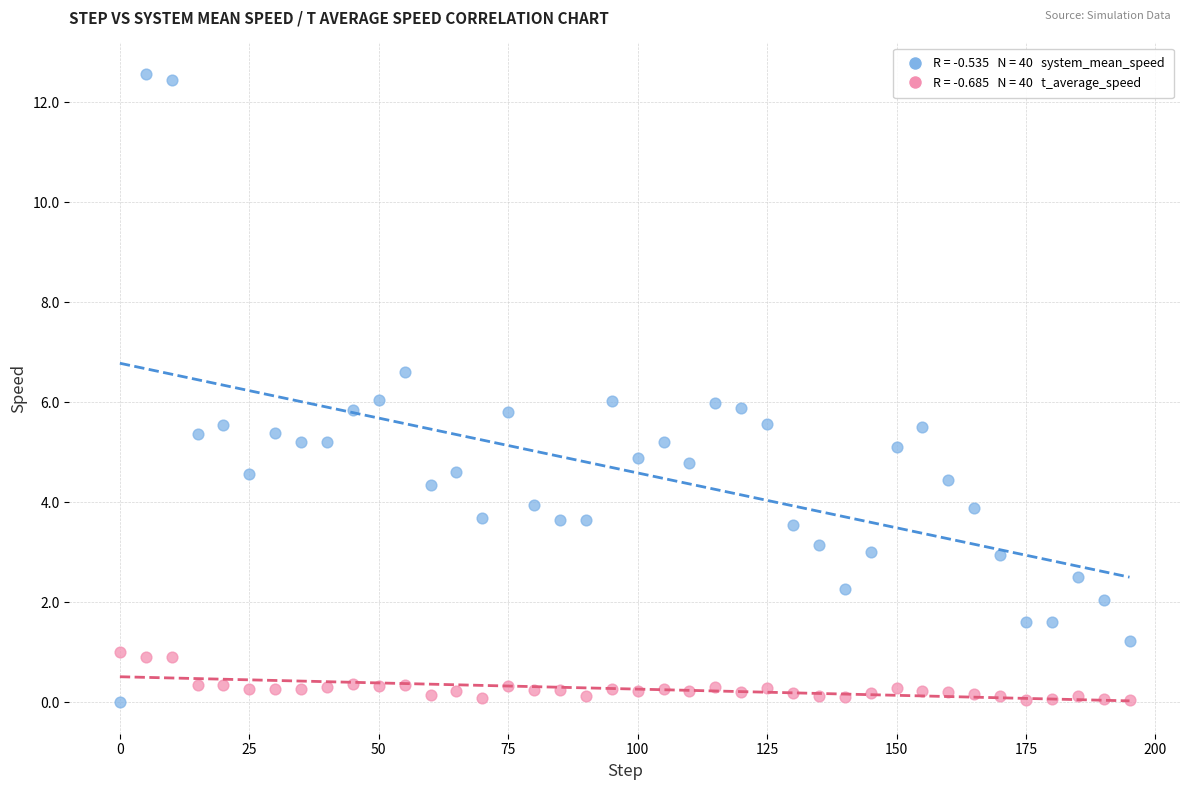

Across all data points, what is the range of Y values (max minus min)?

12.6